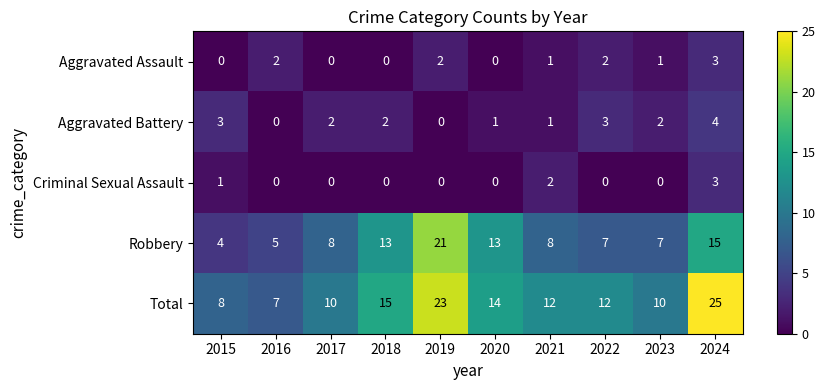

Which series has the largest range (max minus min)?

Total